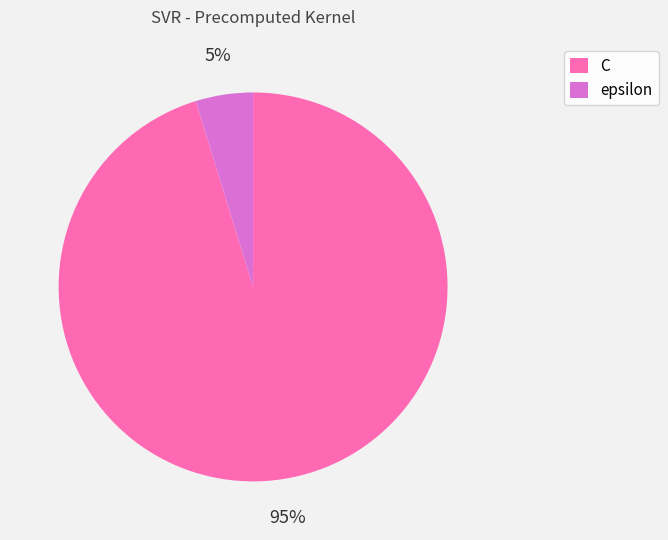

How many segments does this pie chart have?

2